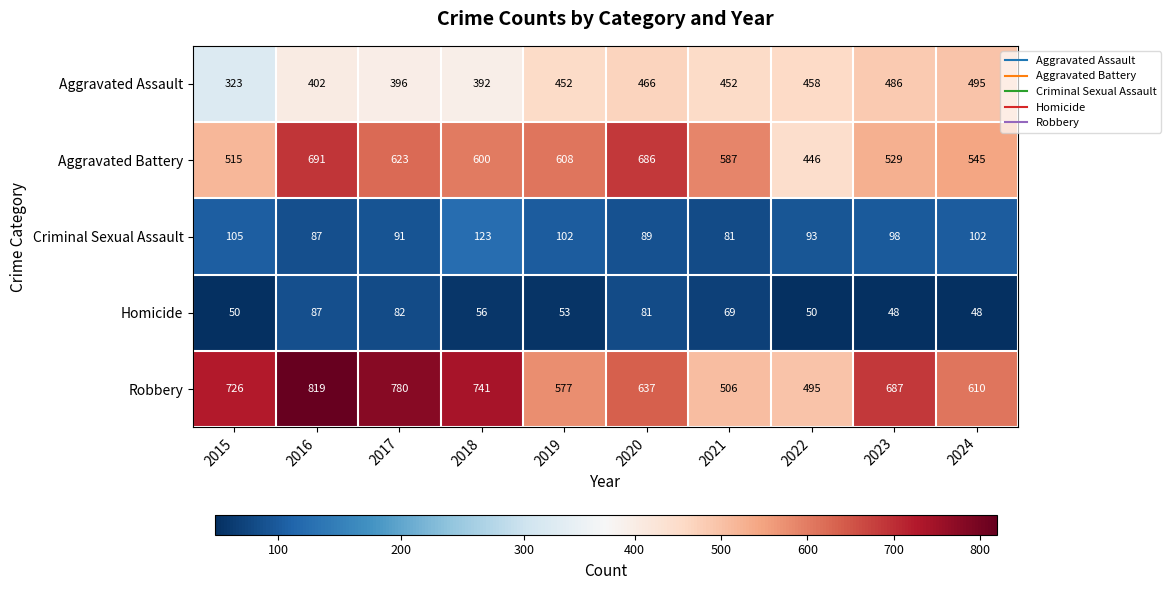

Is it true that Criminal Sexual Assault equals 210 at 2018?

False